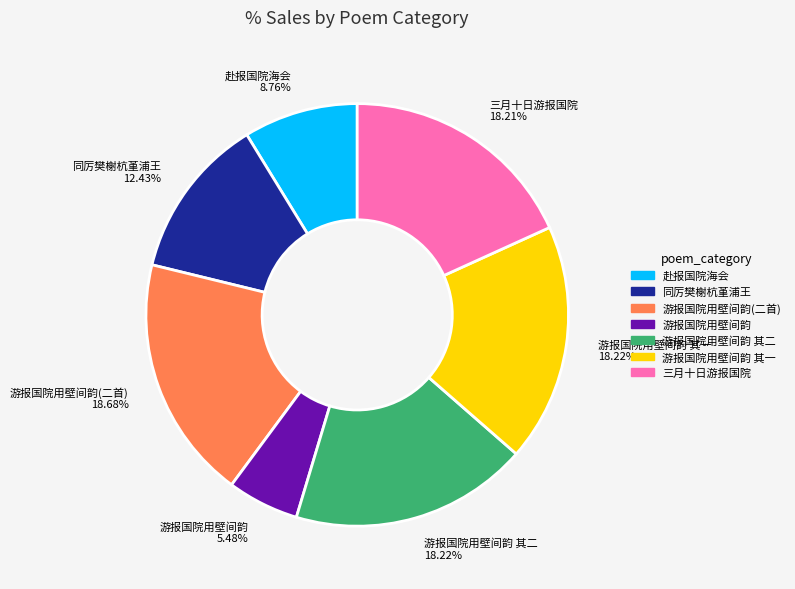

Is there any slice that represents more than half of the pie?

No